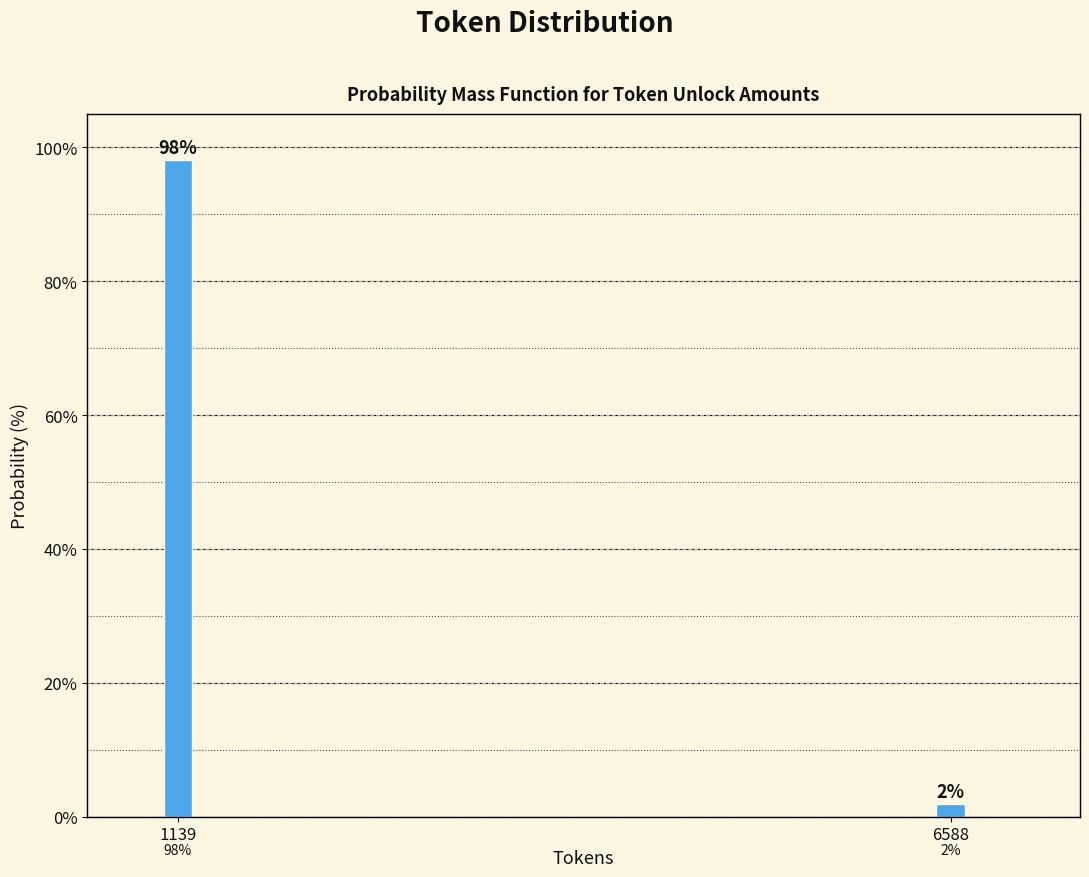

Rank the categories by value from highest to lowest.

1139, 6588